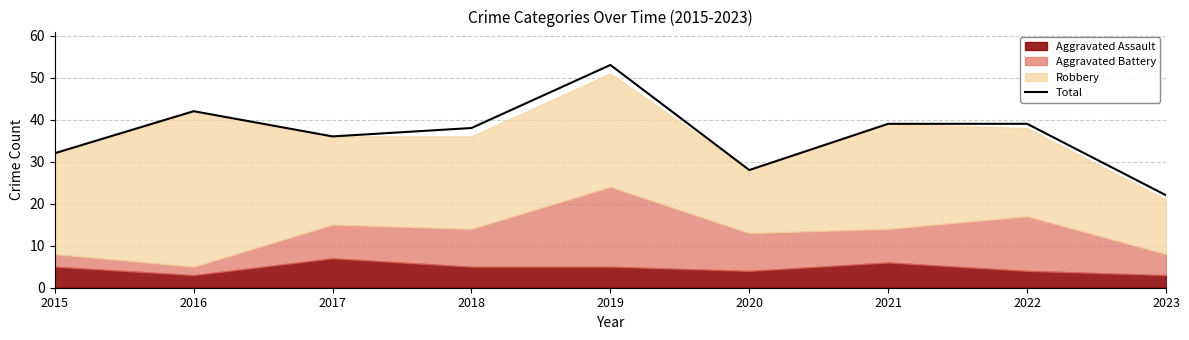

List the labels in order of value, smallest first.

2023, 2020, 2015, 2017, 2018, 2021, 2022, 2016, 2019